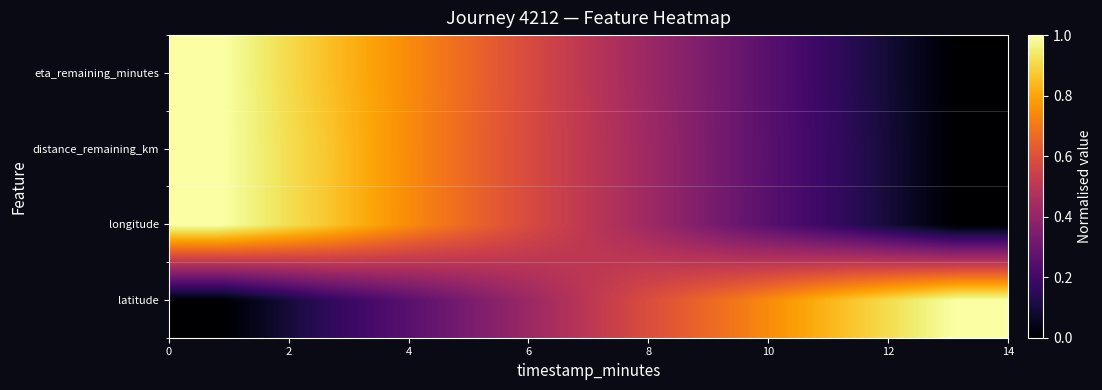

How many series are shown in this chart?

4